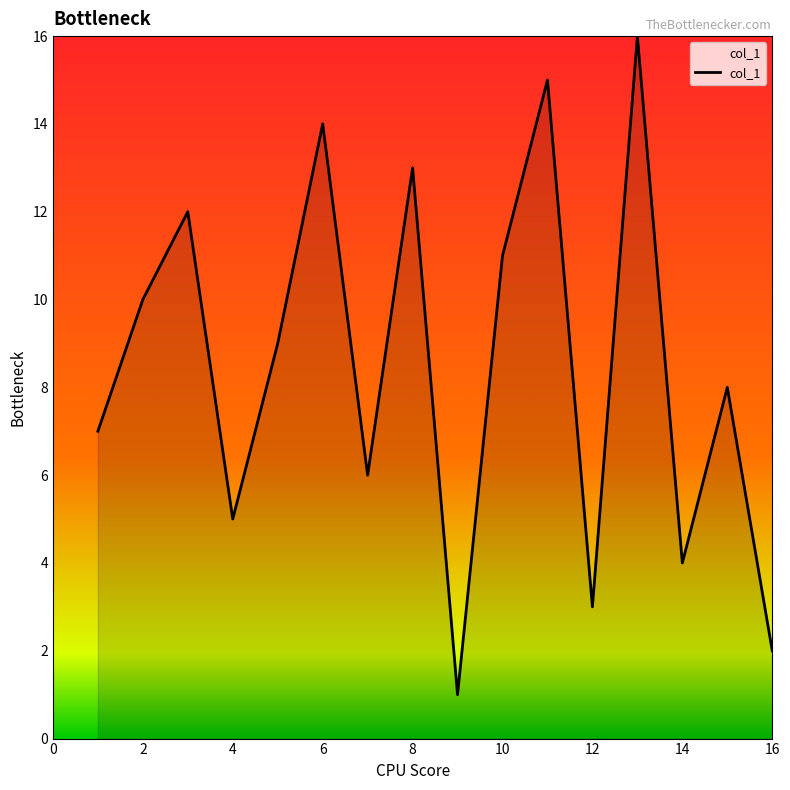

What is the sum of all values?

136